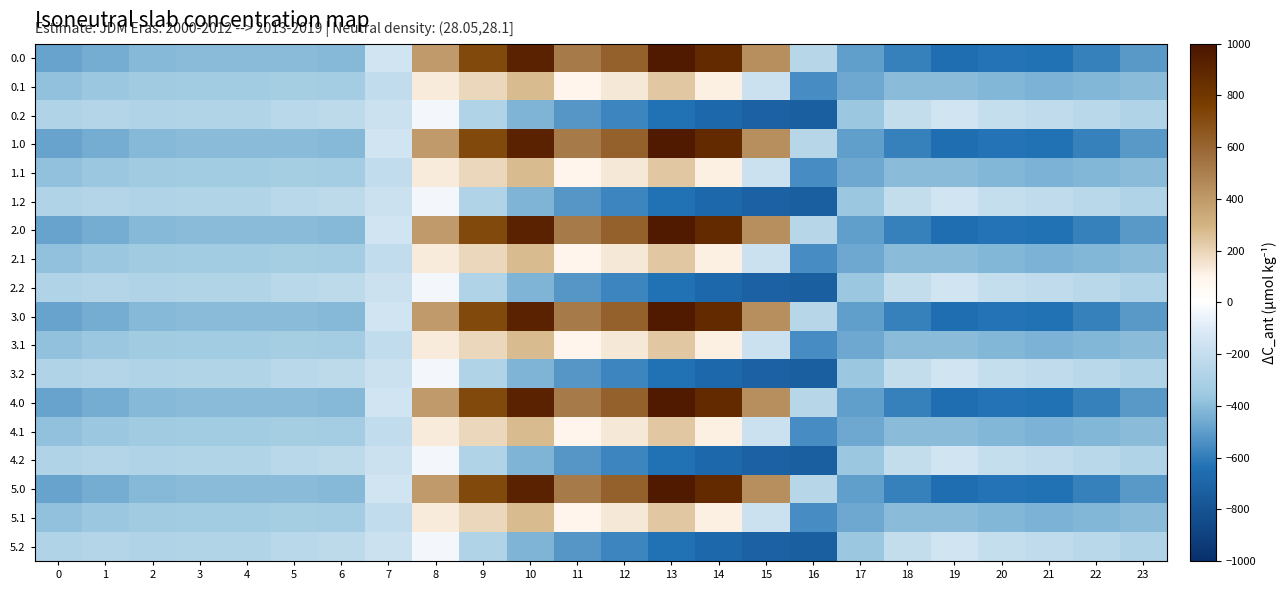

What is the spread (max minus min) of values at 13?

1603.1